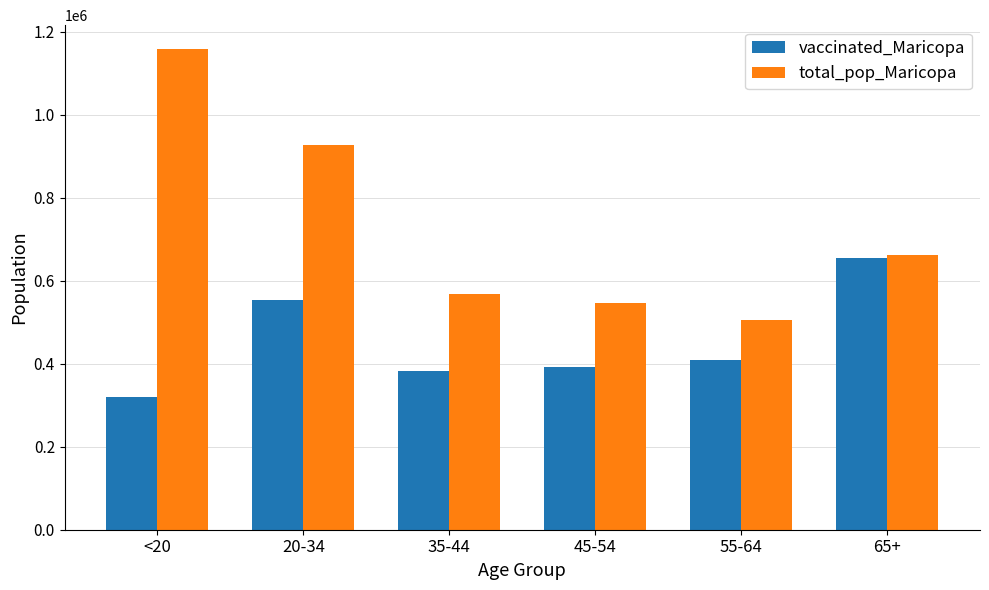

Is the value of total_pop_Maricopa at 55-64 greater than the value of vaccinated_Maricopa at 45-54?

Yes